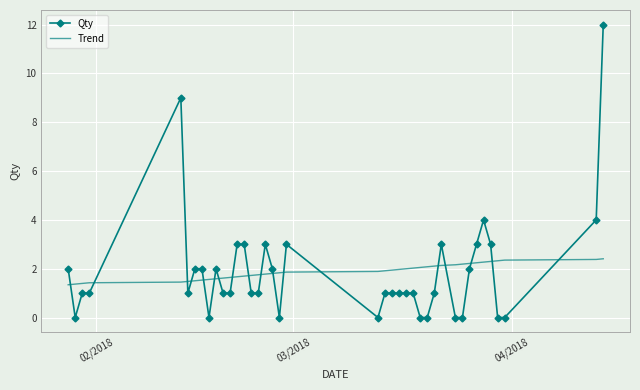

What is the difference between the maximum and minimum values in the Qty series?

12.0